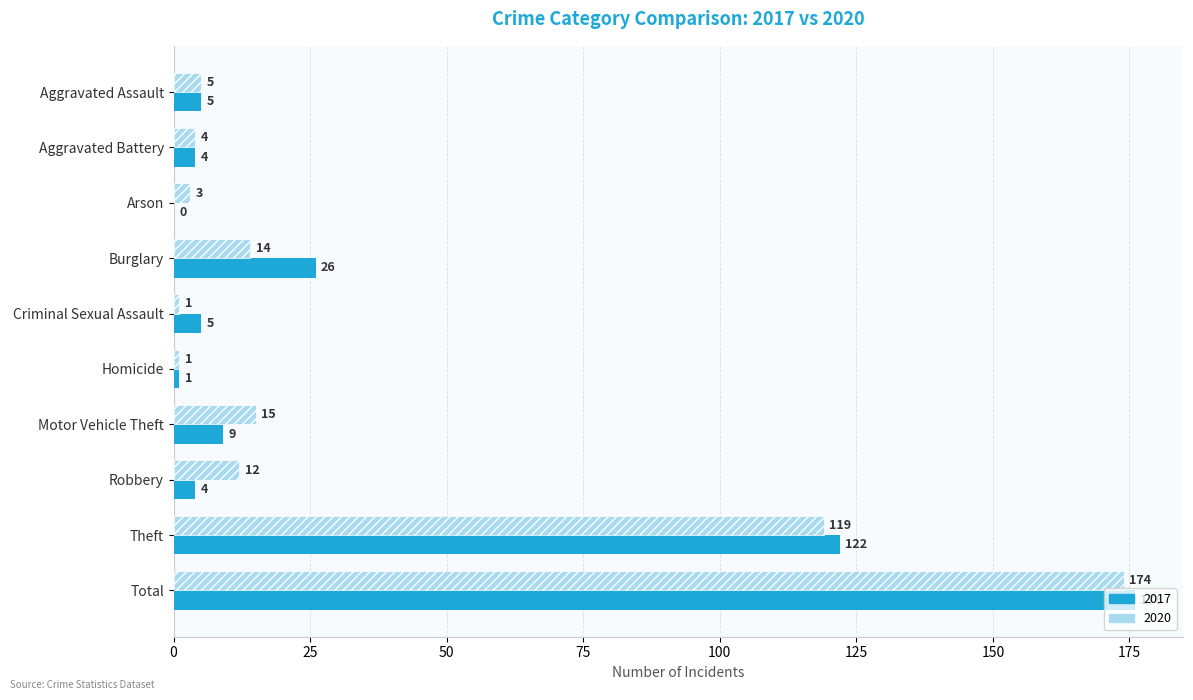

At which category does the chart reach its peak across all series?

Total